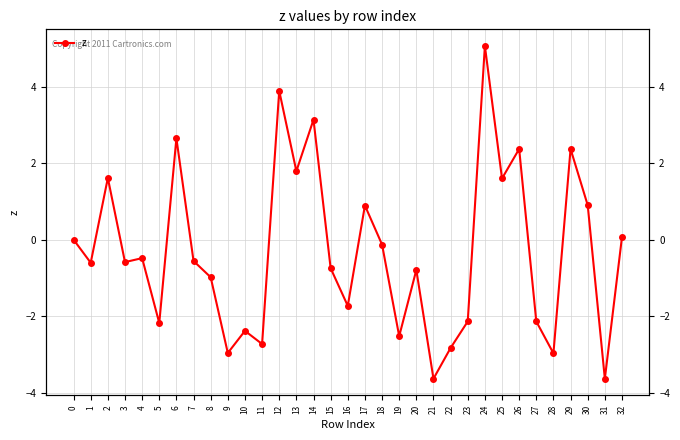

Is it true that the value at 21 is -3.6?

True